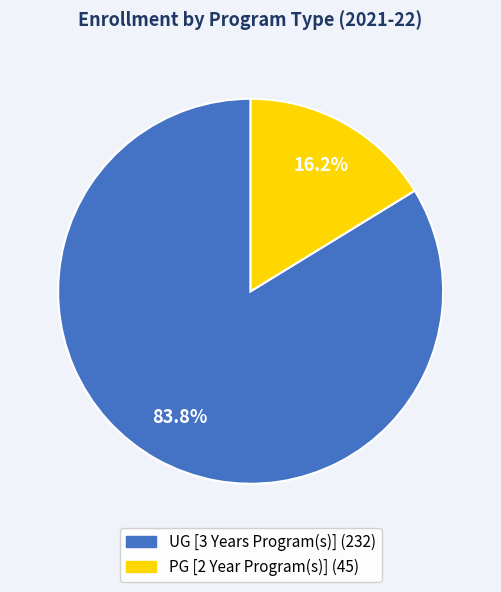

The UG [3 Years Program(s)] slice represents 84% of the pie. True or false?

True